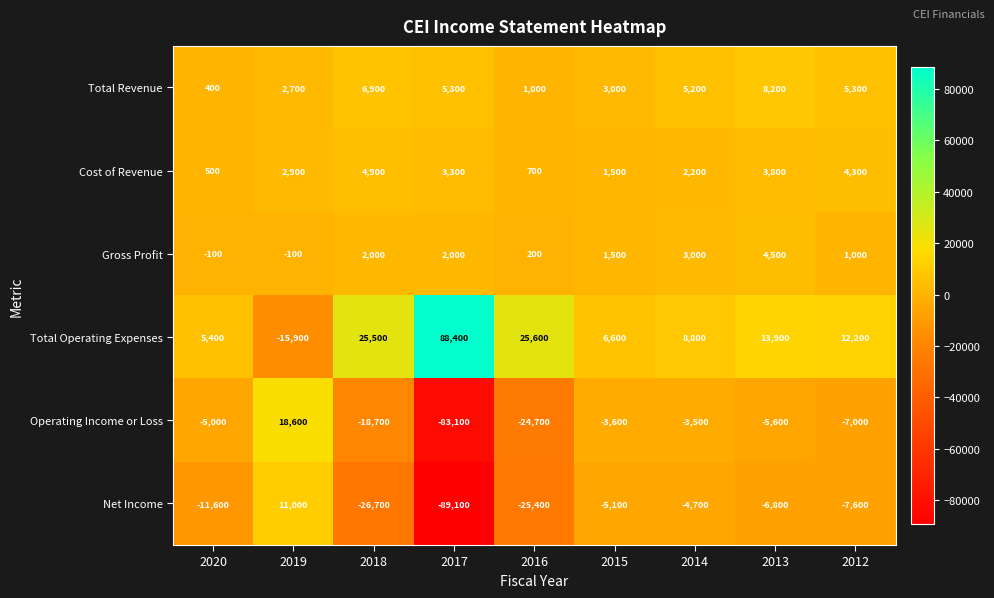

What is the difference between the maximum and second lowest values in the Total Operating Expenses series?

83000